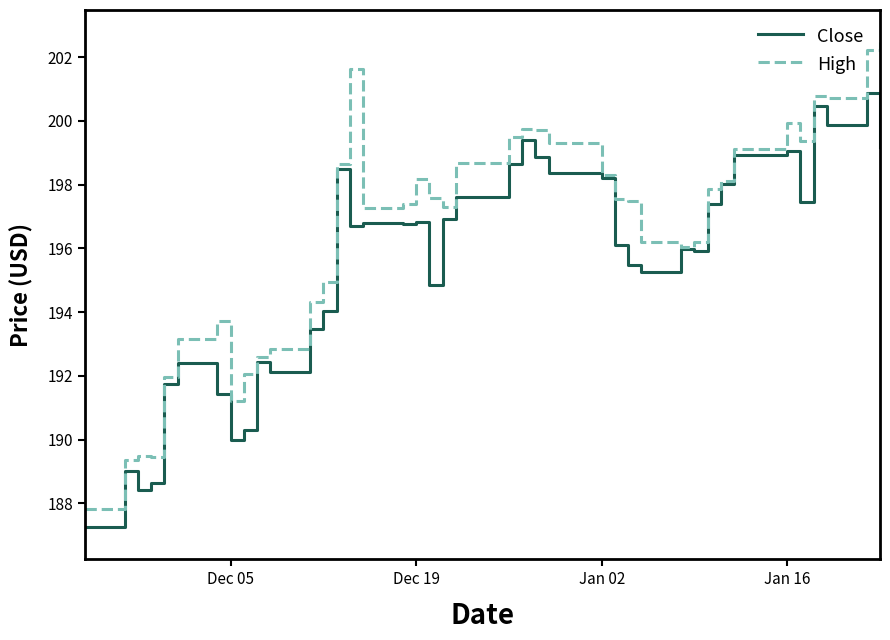

Which series has the widest spread of values?

High